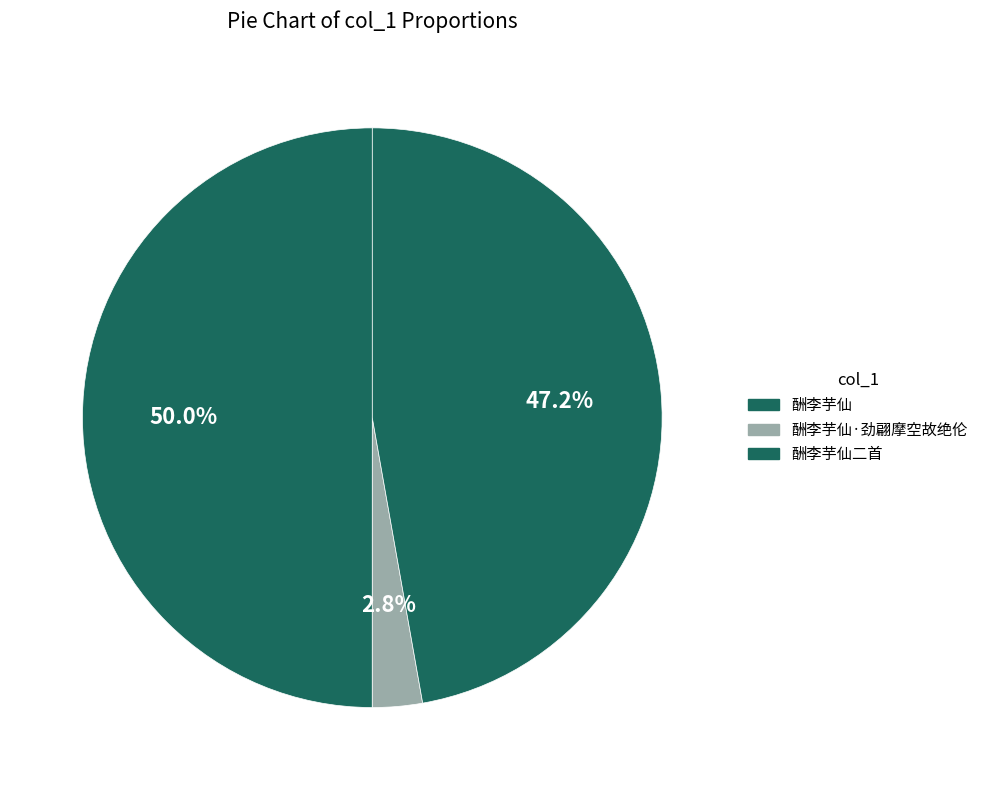

How many segments does this pie chart have?

3